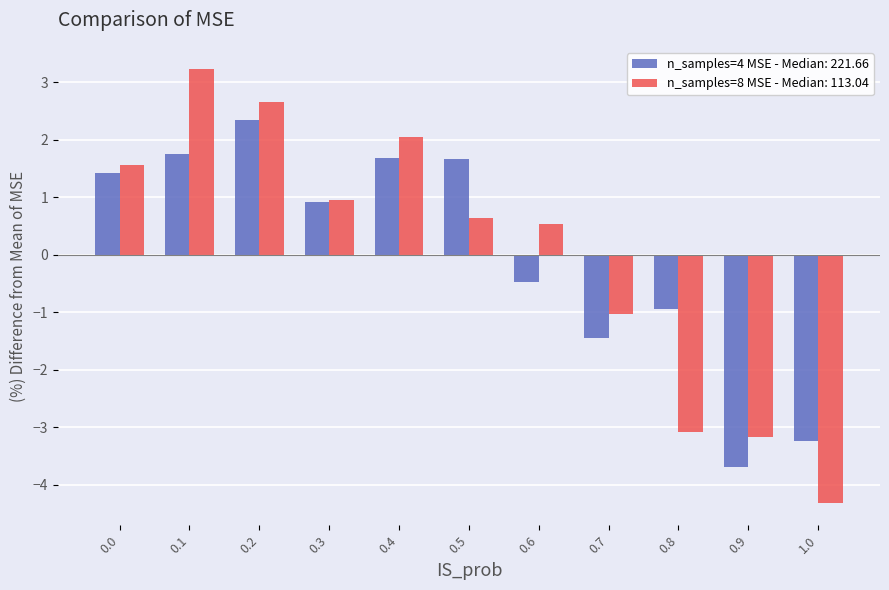

Rank the series by their maximum value, from lowest to highest.

n_samples=4 MSE - Median: 221.66, n_samples=8 MSE - Median: 113.04